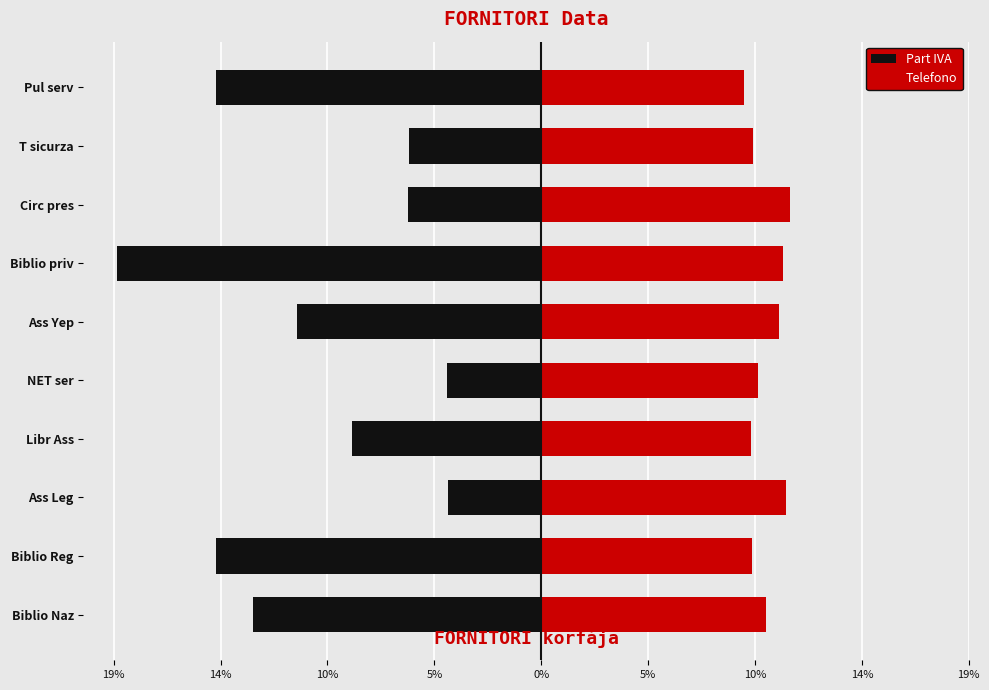

Which series has the largest total across all categories?

Telefono